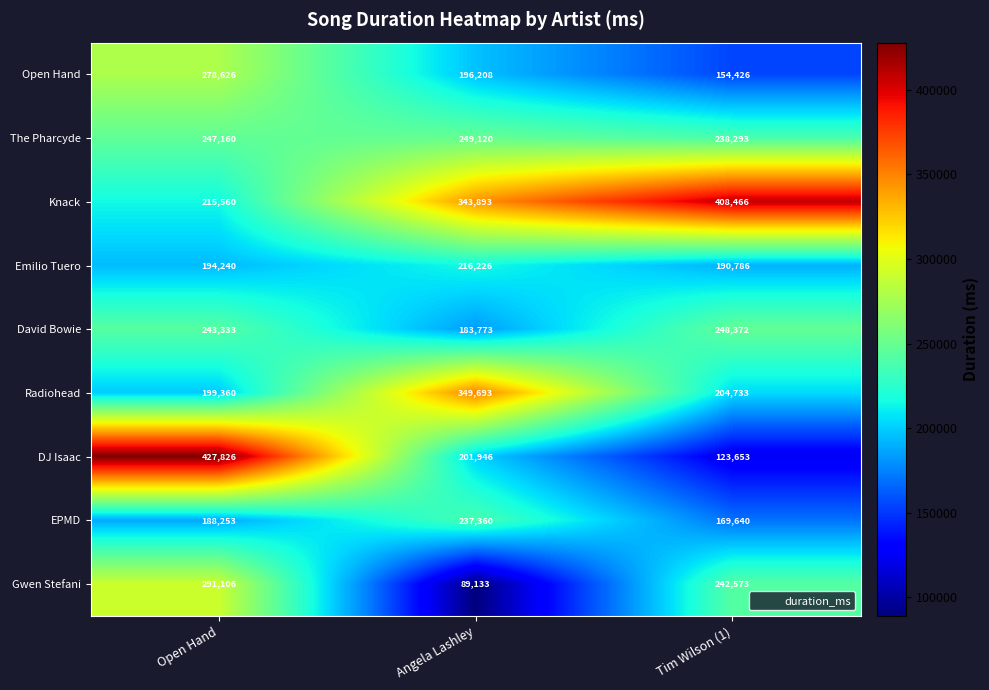

At which category is the sum across all series the highest?

Open Hand